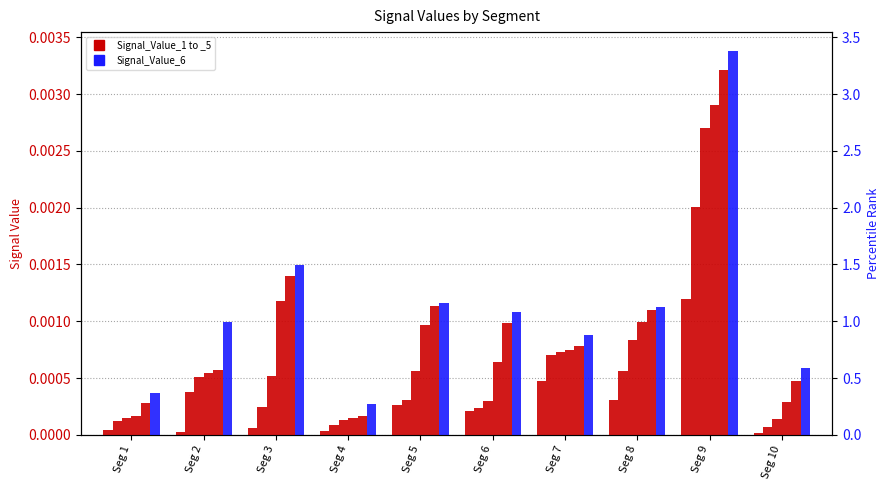

Which series changed the most between Seg 4 and Seg 9?

Signal_Value_6